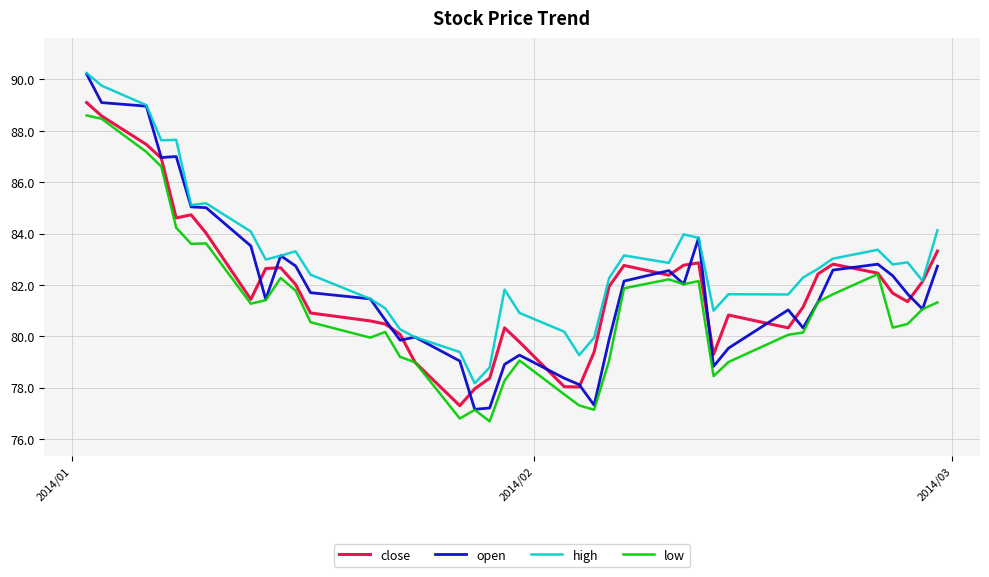

Which series has the largest total across all categories?

high